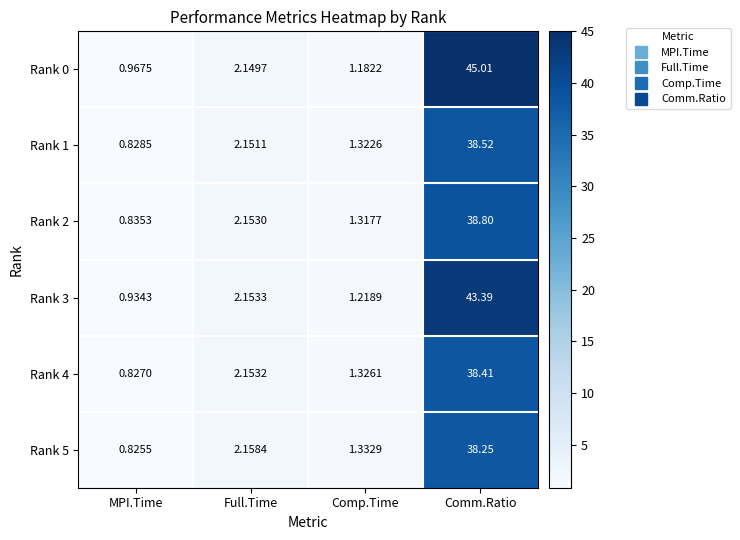

At which label does Rank 1 reach its peak?

Comm.Ratio